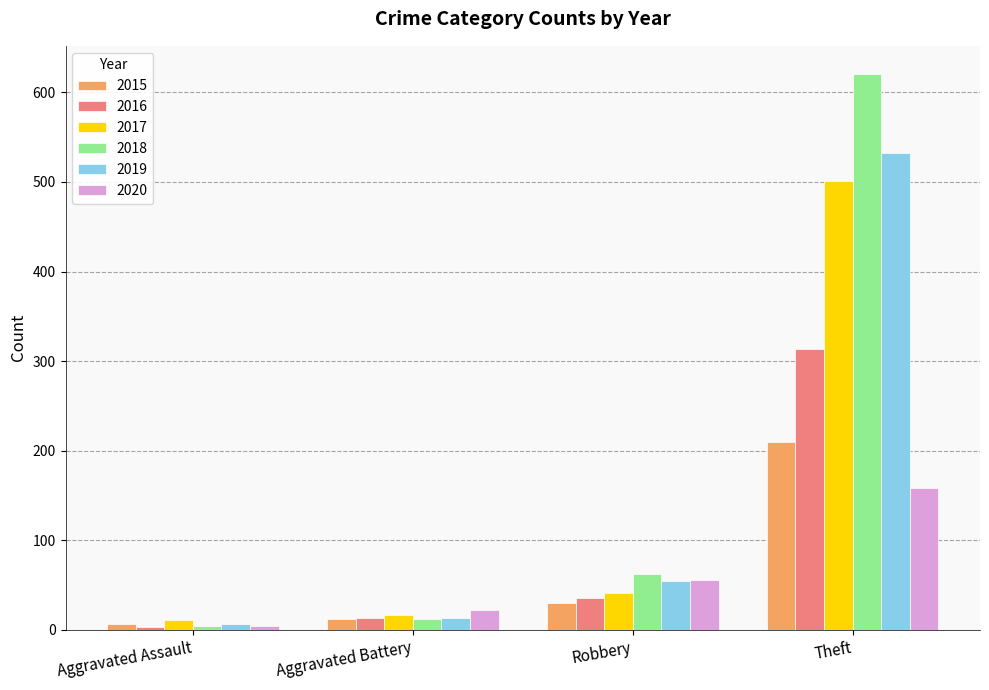

At how many categories does at least one series exceed 611?

1